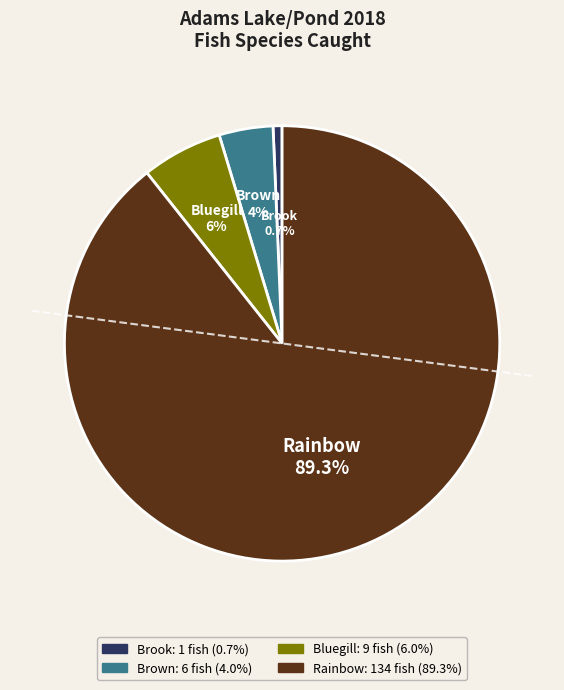

Do Brook and Bluegill together represent more than half of the pie?

No